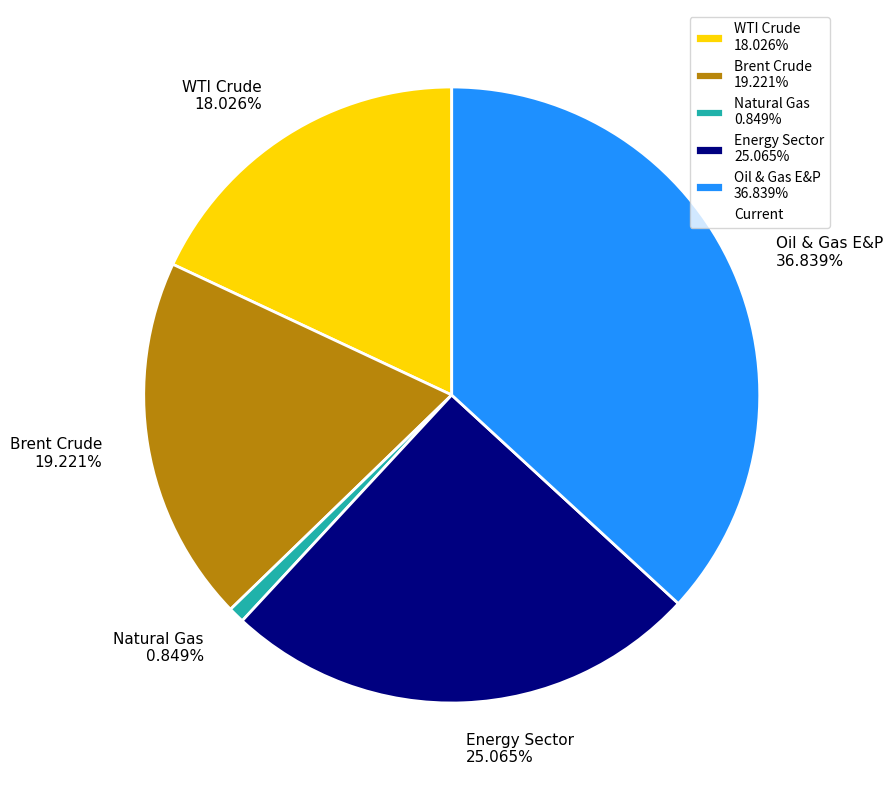

How many segments does this pie chart have?

5